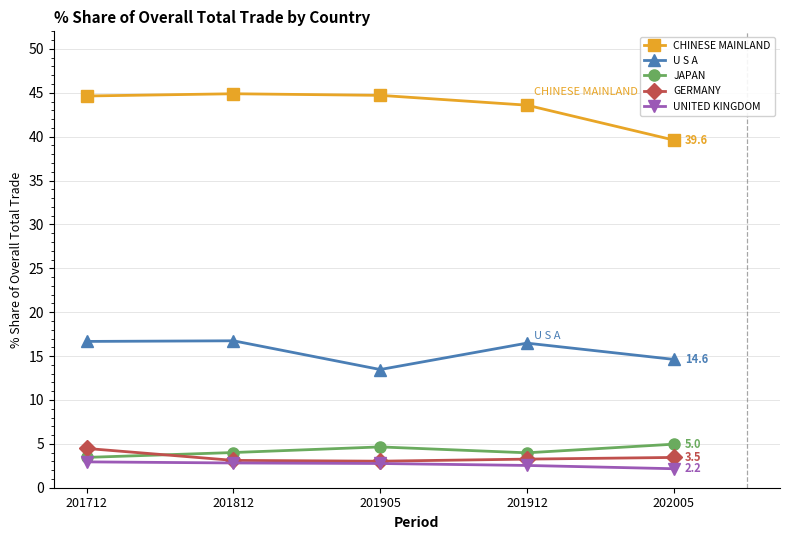

What is the highest value of the GERMANY series?

4.5